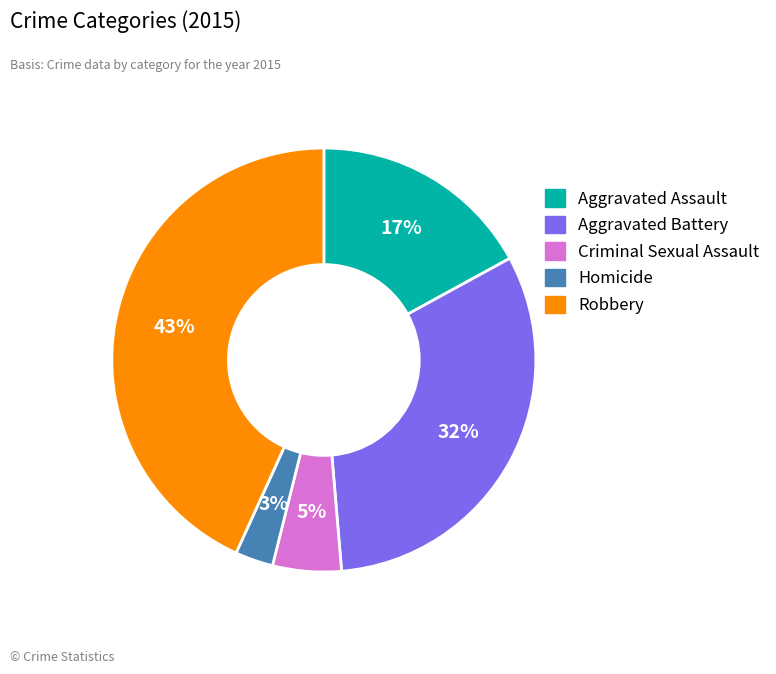

The Robbery slice represents 36% of the pie. True or false?

False